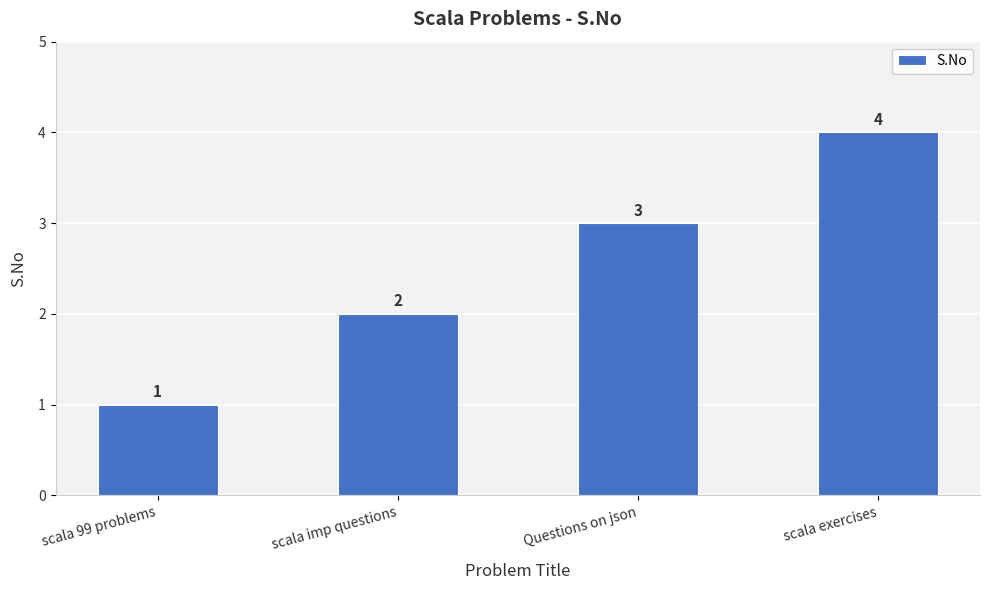

How many series are shown in this chart?

1